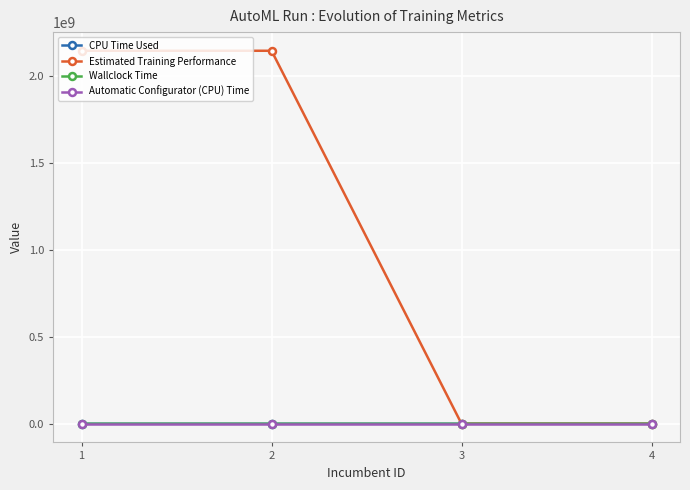

How many categories are shown in the chart?

4